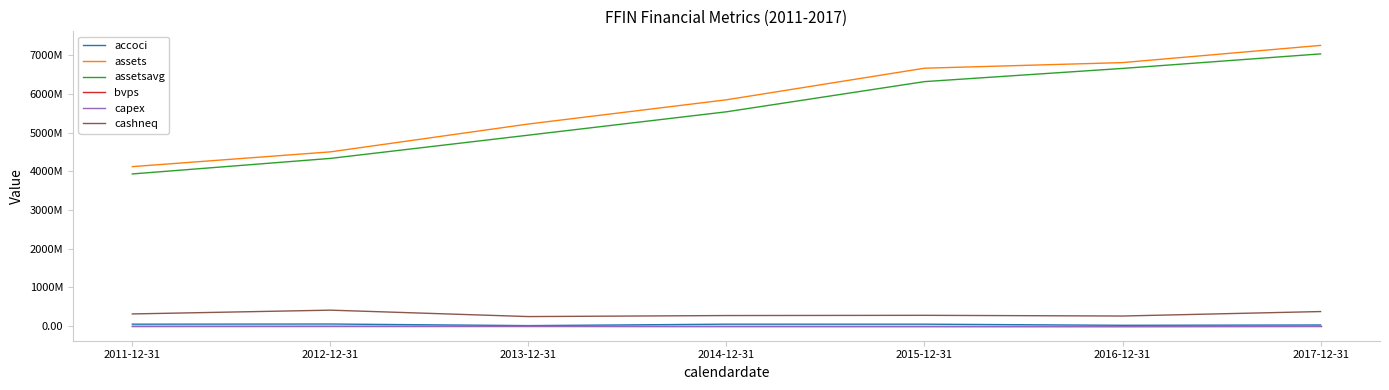

Reading right to left, list all the values displayed in this chart.

accoci: 26786000.0	18445000.0	47395000.0	47489000.0	10364000.0	51309000.0	47225000.0
assets: 7254715000.0	6809931000.0	6665070000.0	5848202000.0	5222208000.0	4502012000.0	4120531000.0
assetsavg: 7035410250.0	6659210500.0	6318330750.0	5537849000.0	4934107000.0	4332903250.0	3931288000.0
bvps: 13.9	12.7	12.2	10.6	9.2	8.8	8.1
capex: -8077000.0	-16827000.0	-15028000.0	-12756000.0	-6603000.0	-7810000.0	-9045000.0
cashneq: 373805000.0	258193000.0	276381000.0	270473000.0	243929000.0	409744000.0	312011000.0